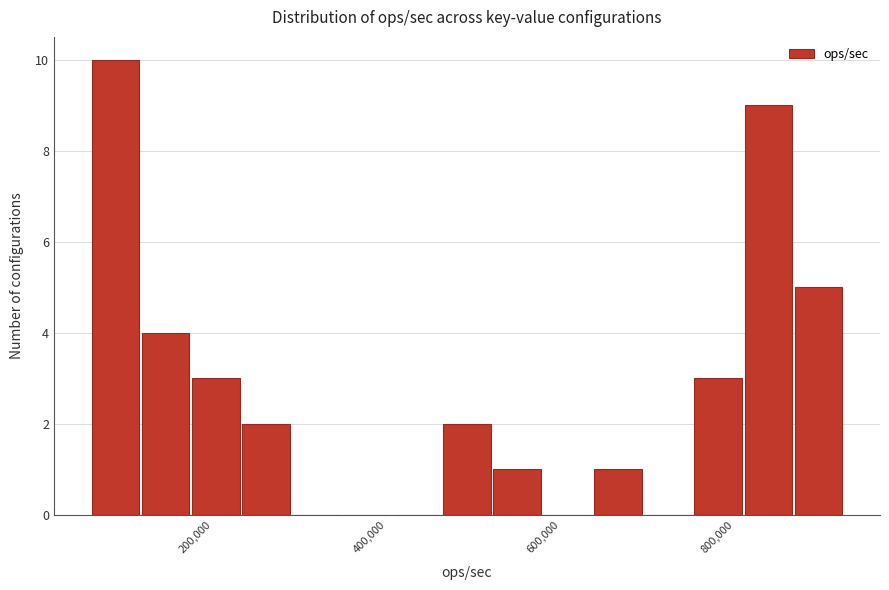

Around what value on the x-axis is the tallest bar? Give the approximate position of its centre, as read against the axis.

80000